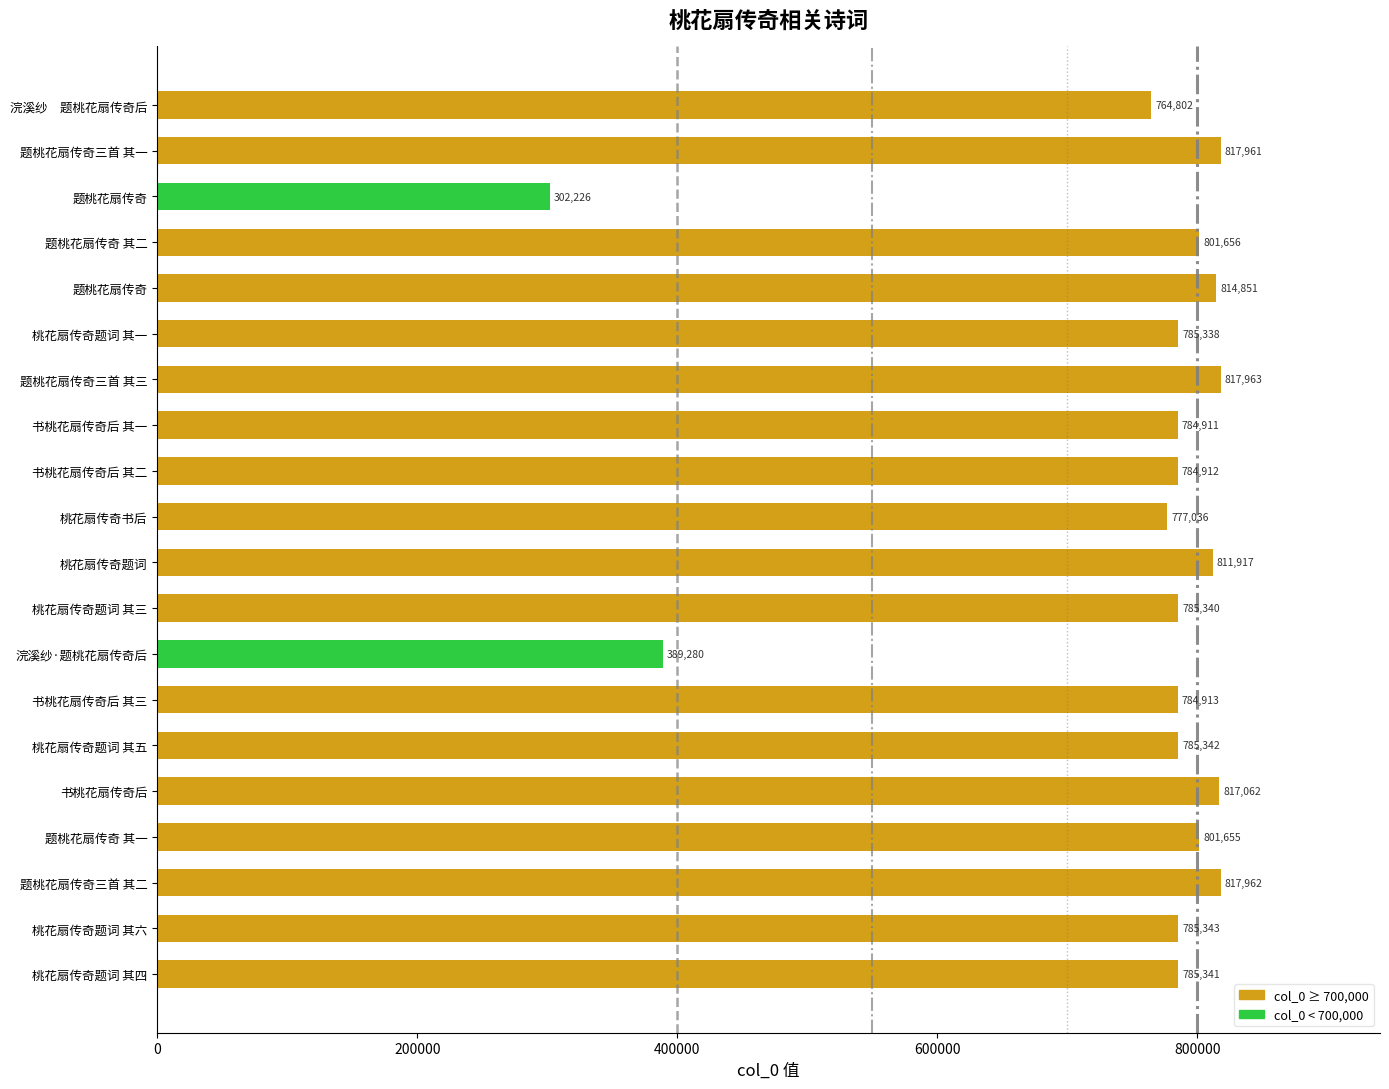

What is the difference between the maximum and second lowest values?

428683